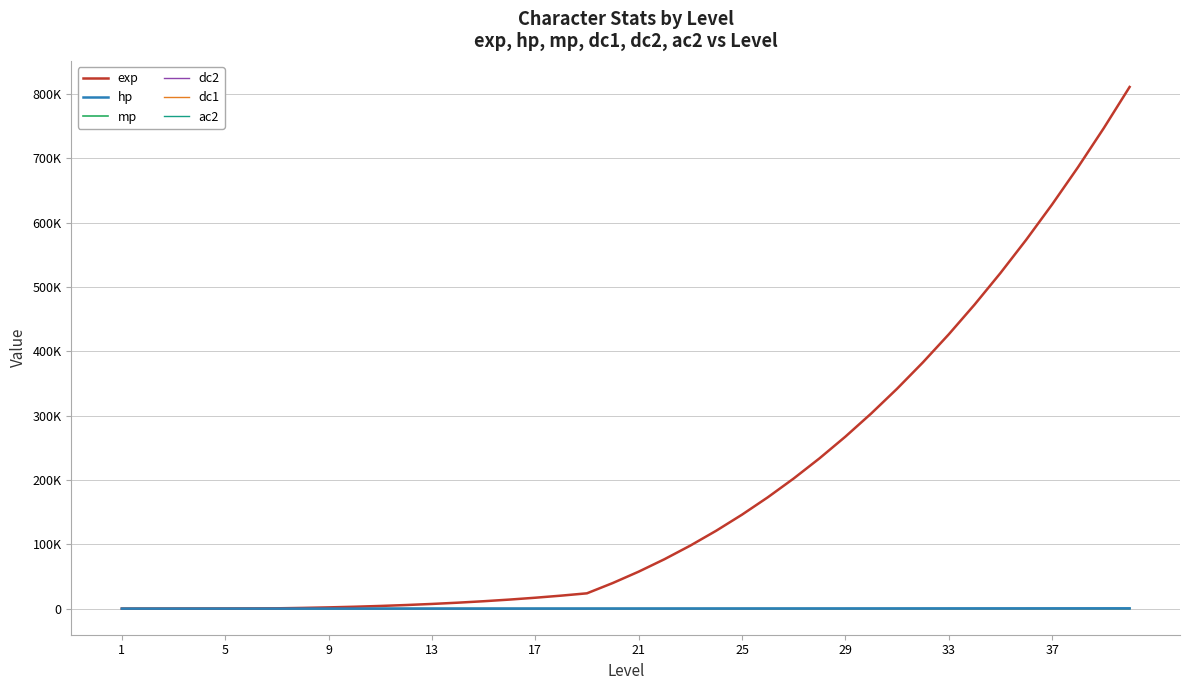

True or false: mp and dc2 cross at least once.

False